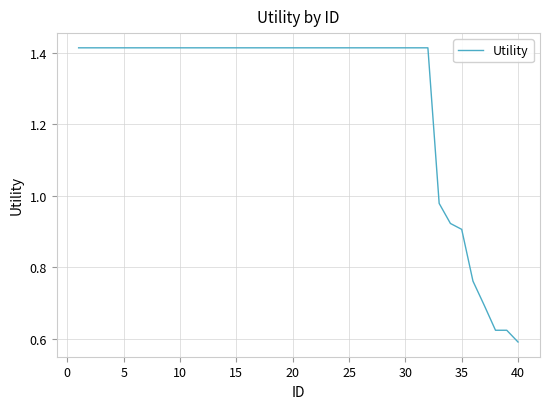

Does the chart display data point markers on the line(s)?

No